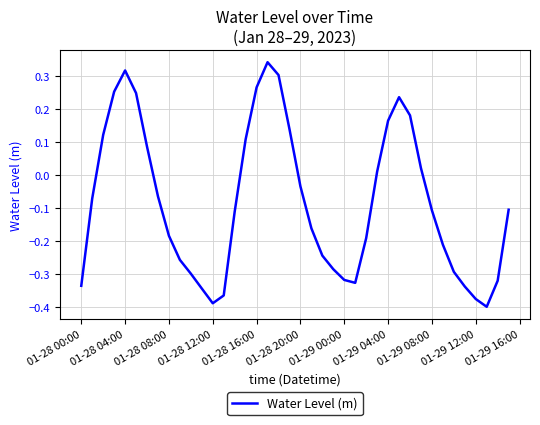

What is the difference between the maximum and minimum values?

0.7